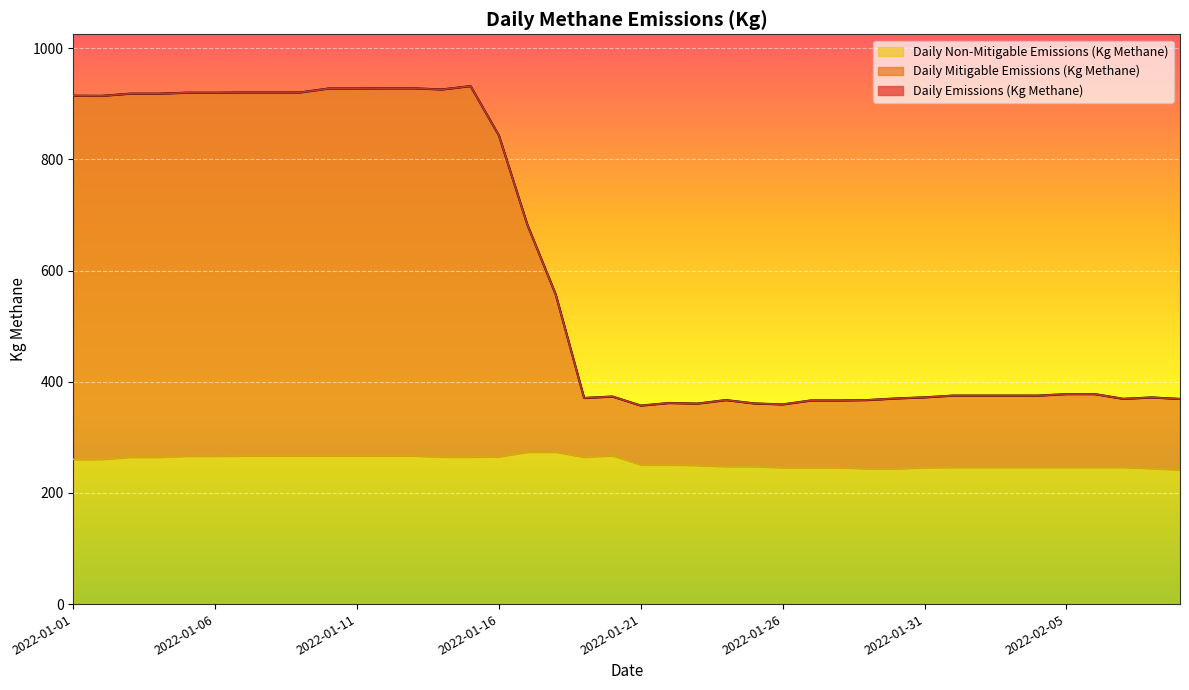

Reading right to left, list all the values displayed in this chart.

Daily Emissions (Kg Methane): 369.1	371.8	369.3	377.8	377.8	375.1	375.1	375.1	375.1	372.0	370.0	367.1	366.4	366.4	359.2	361.0	367.0	360.7	361.8	357.1	373.4	370.8	557.1	682.7	842.9	931.9	925.8	927.8	927.8	927.6	927.6	920.4	920.4	920.4	920.0	920.0	918.2	918.2	914.3	914.5
Daily Mitigable Emissions (Kg Methane): 369.1	371.8	369.3	377.8	377.8	375.1	375.1	375.1	375.1	372.0	370.0	367.1	366.4	366.4	359.2	361.0	367.0	360.7	361.8	357.1	373.4	370.8	557.1	682.7	842.9	931.9	925.8	927.8	927.8	927.6	927.6	920.4	920.4	920.4	920.0	920.0	918.2	918.2	914.3	914.5
Daily Non-Mitigable Emissions (Kg Methane): 241.5	244.2	246.2	246.2	246.2	246.2	246.2	246.2	246.2	245.7	243.7	243.7	245.7	245.7	245.7	247.7	247.7	249.7	250.7	250.7	267.3	264.6	273.6	273.6	265.3	264.9	264.9	266.8	266.8	266.8	266.8	266.8	266.8	266.8	266.4	266.4	264.4	264.4	260.5	260.5